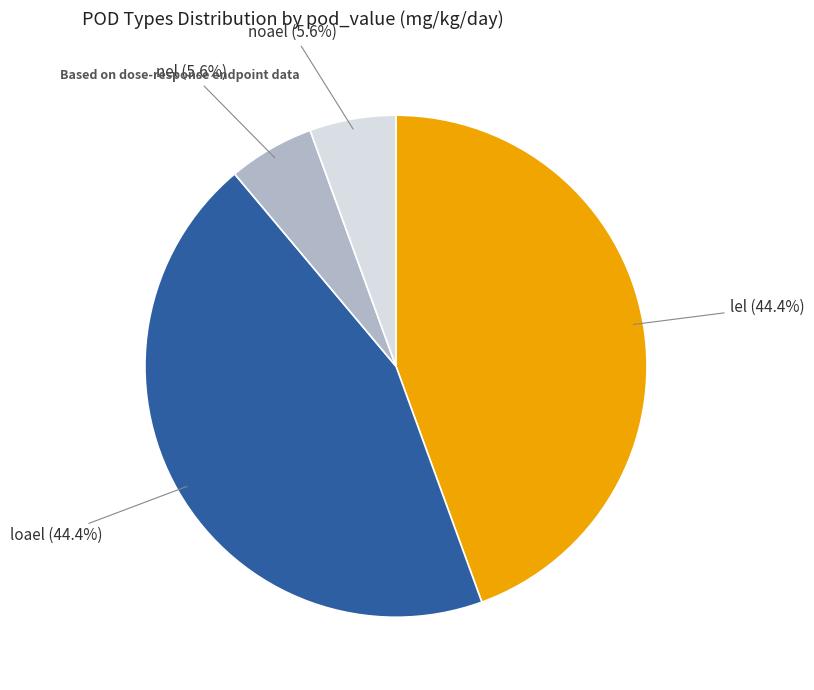

Is there any slice that represents more than half of the pie?

No